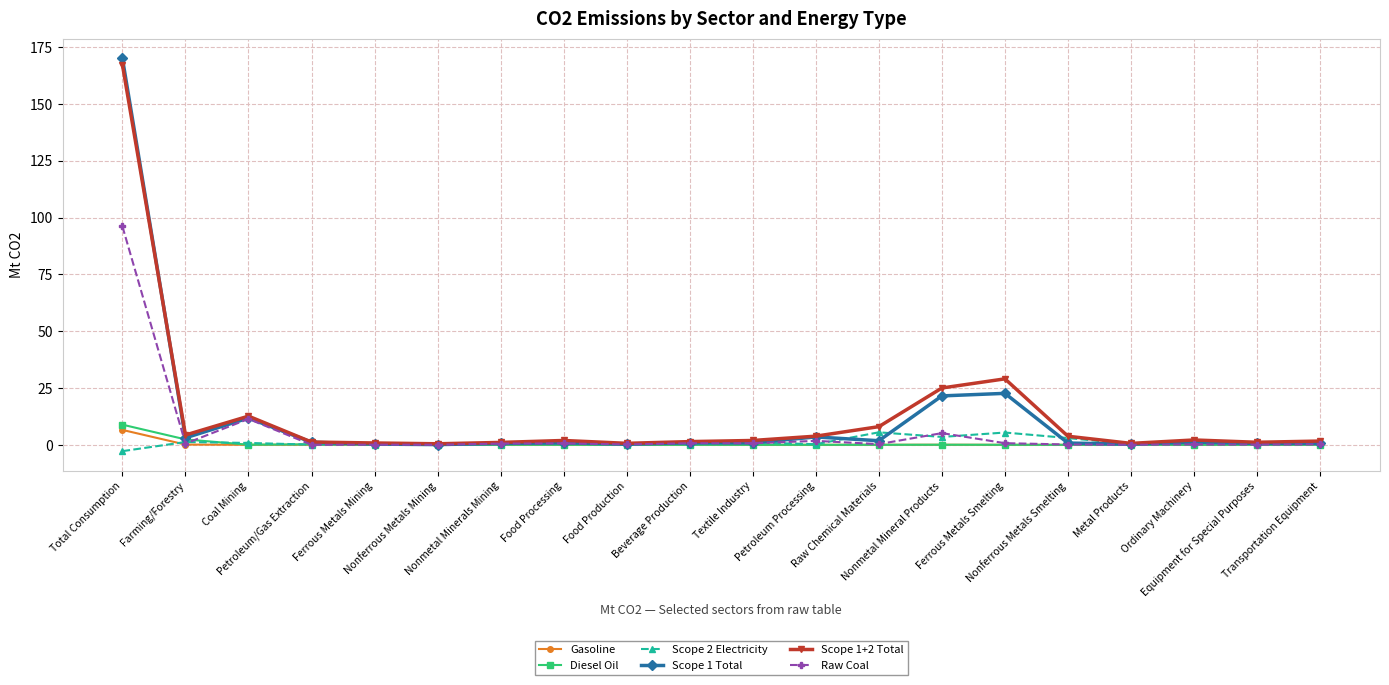

What is the greatest value displayed?

170.1